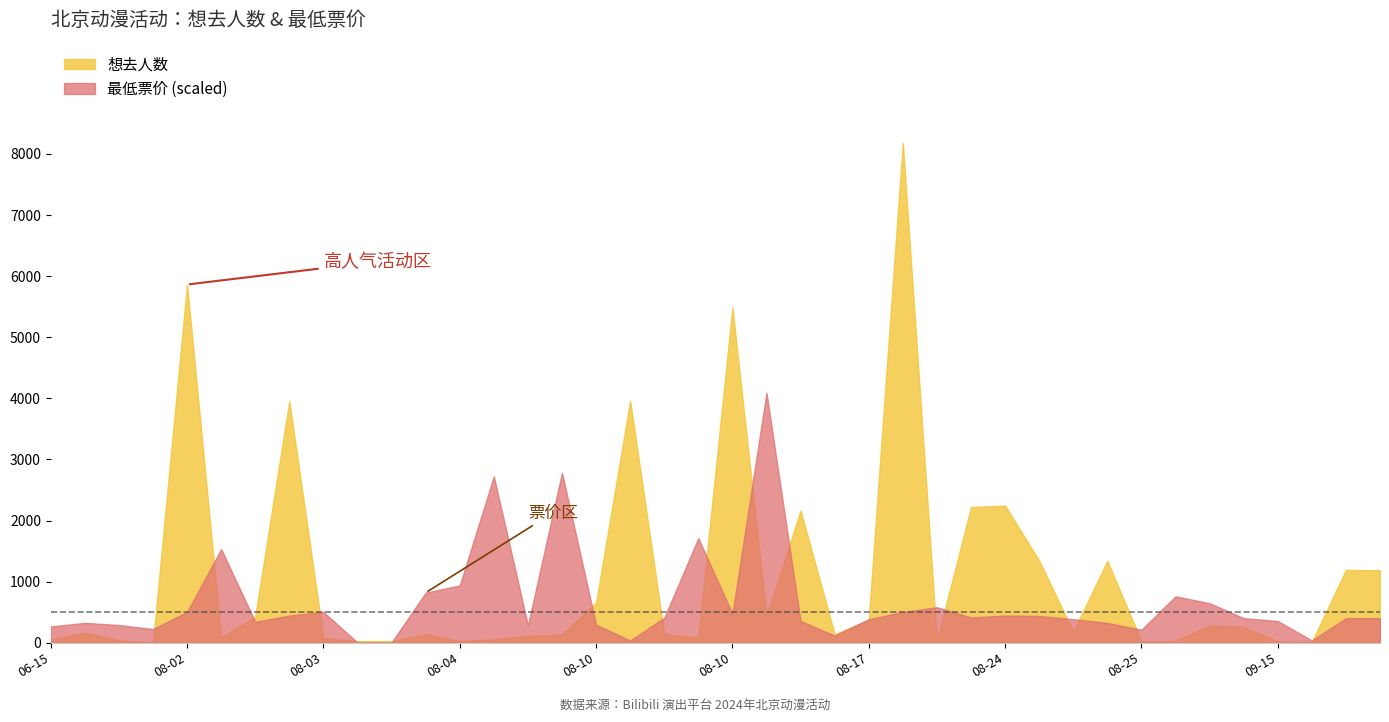

Where is the first local minimum for 想去人数?

2024-07-20